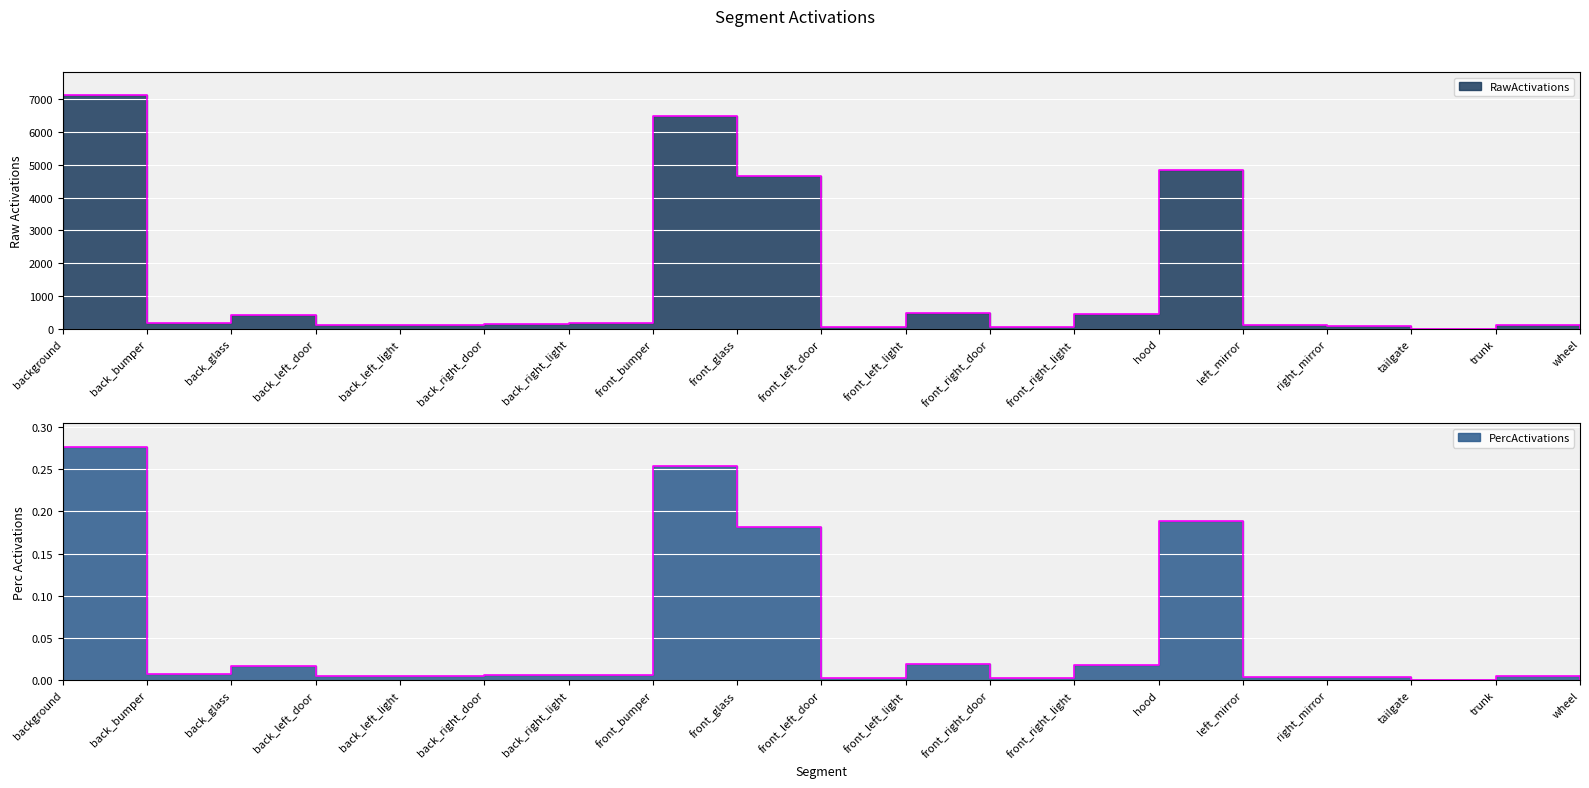

What is the difference between the maximum and minimum values in the RawActivations series?

7117.0